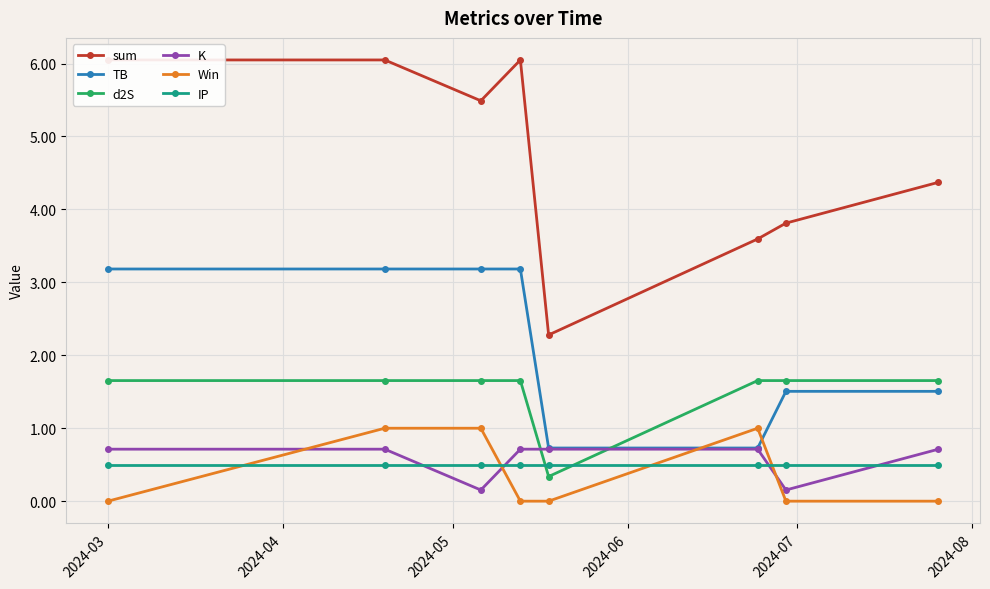

How many lines are shown in the chart?

6